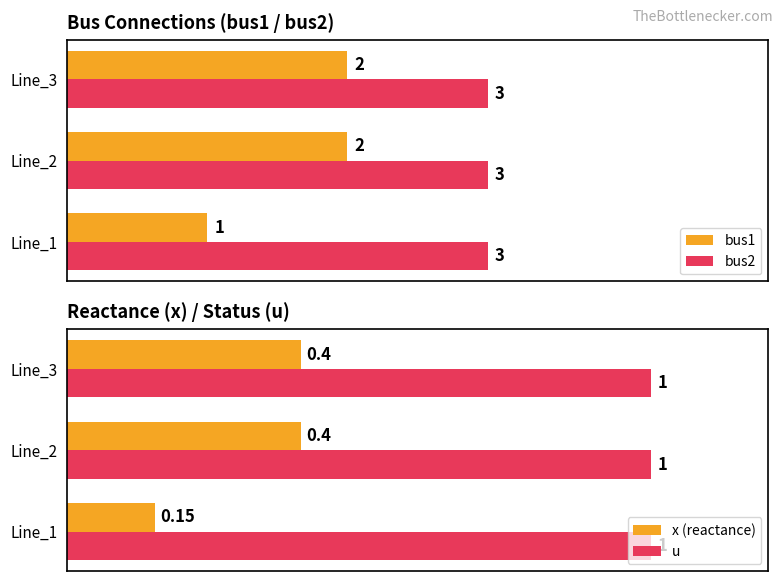

Is the value of bus2 at Line_2 greater than the value of bus1 at Line_3?

Yes